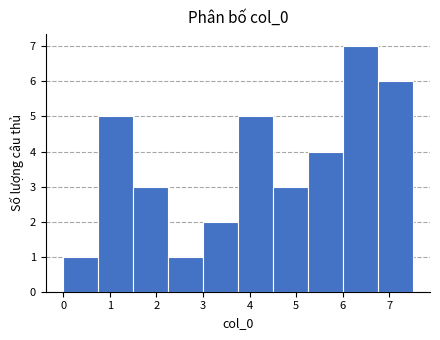

Which range on the x-axis has the tallest bar?

6.00 to 6.75